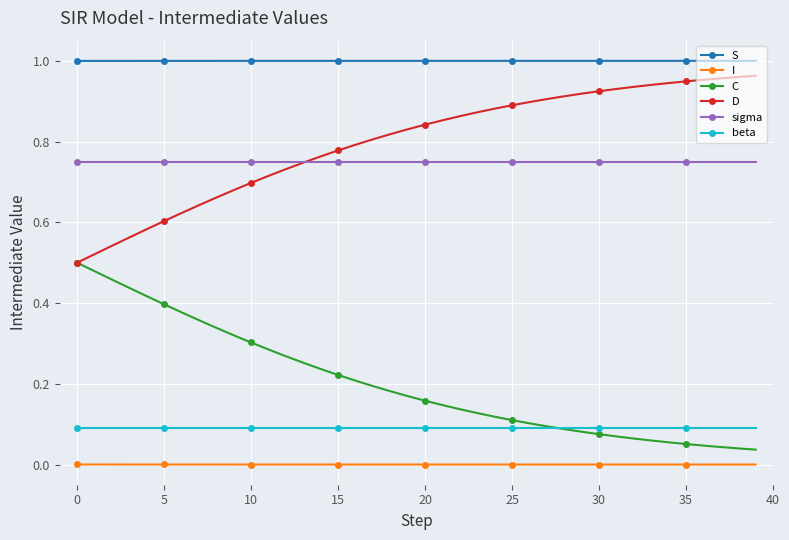

Is this an area chart (filled region under the line)?

No